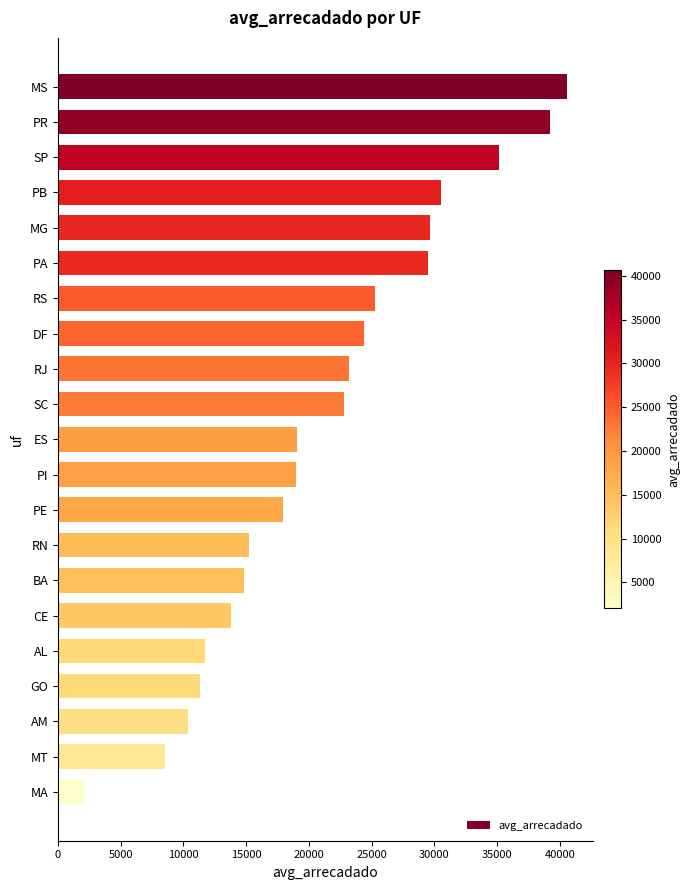

What is the smallest value displayed?

2046.1